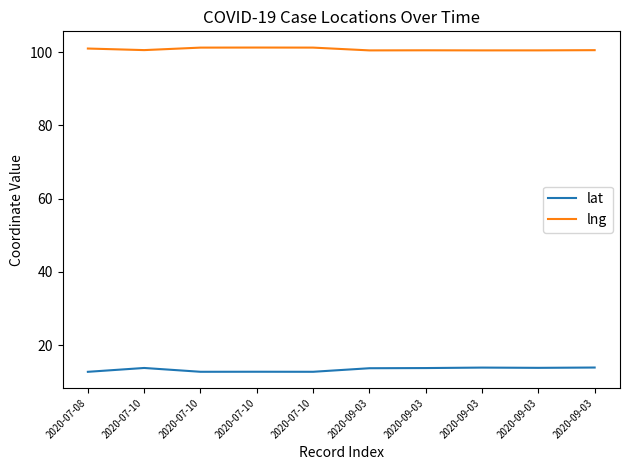

Does the chart display data point markers on the line(s)?

No